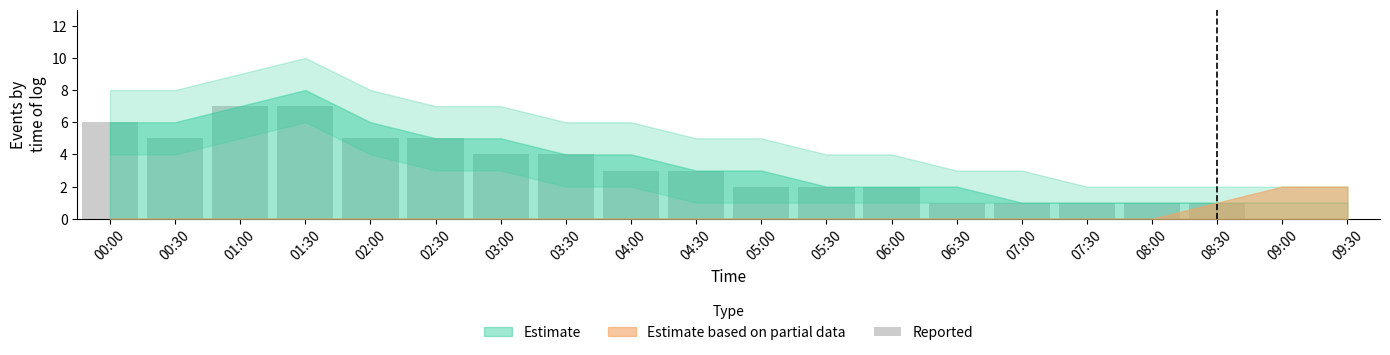

What is the sum of all values?

60